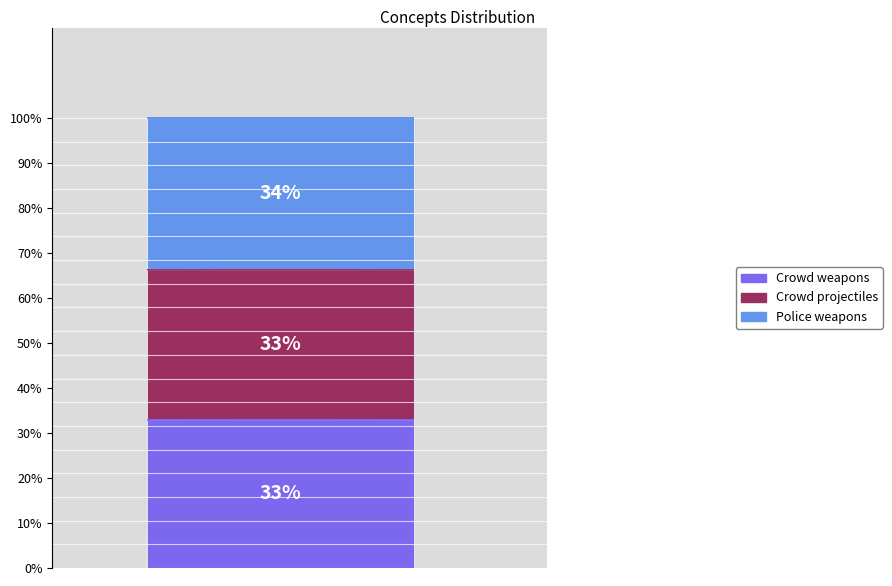

What is the maximum value for Crowd weapons?

32.9